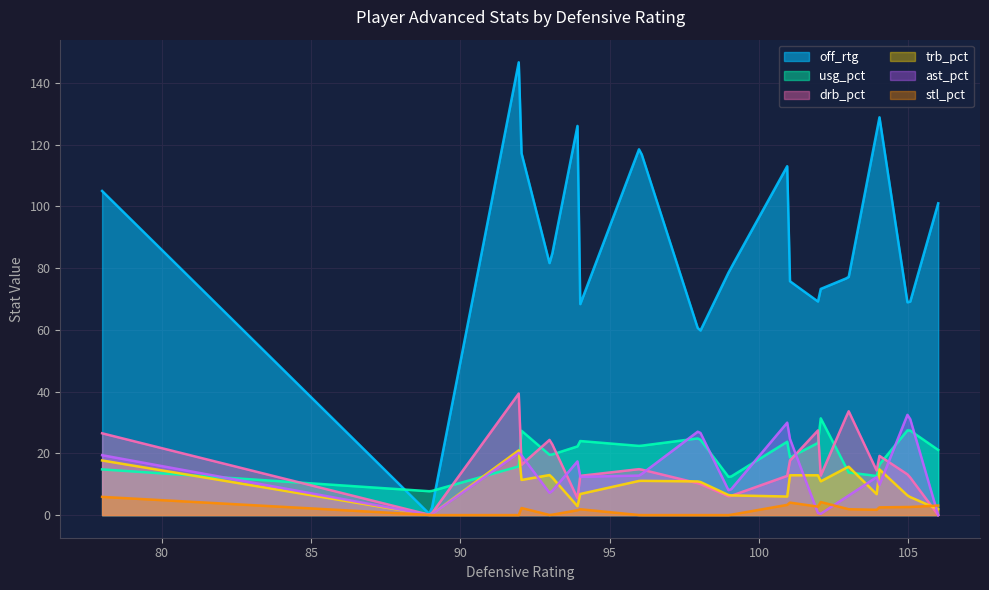

After their last crossing, which series has the higher values: usg_pct or ast_pct?

usg_pct